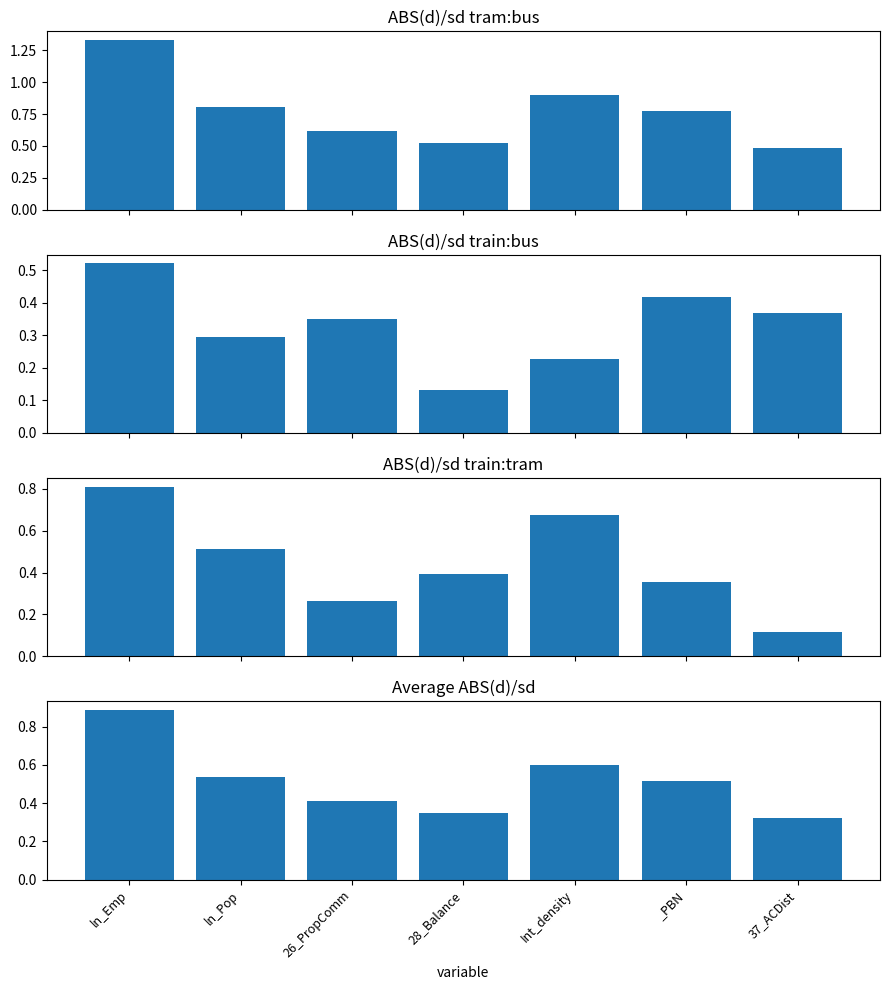

How many bars are there in total?

28